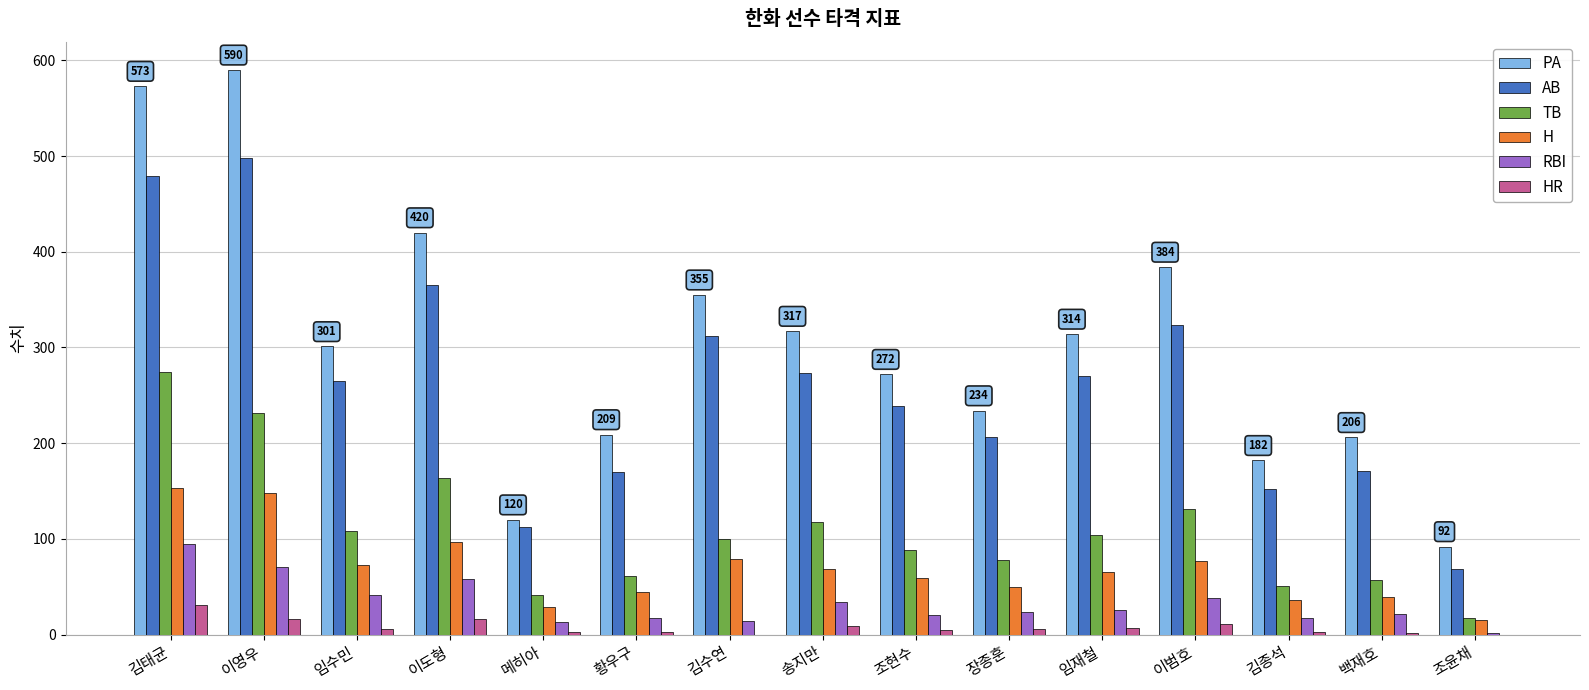

How many groups of bars are there?

15